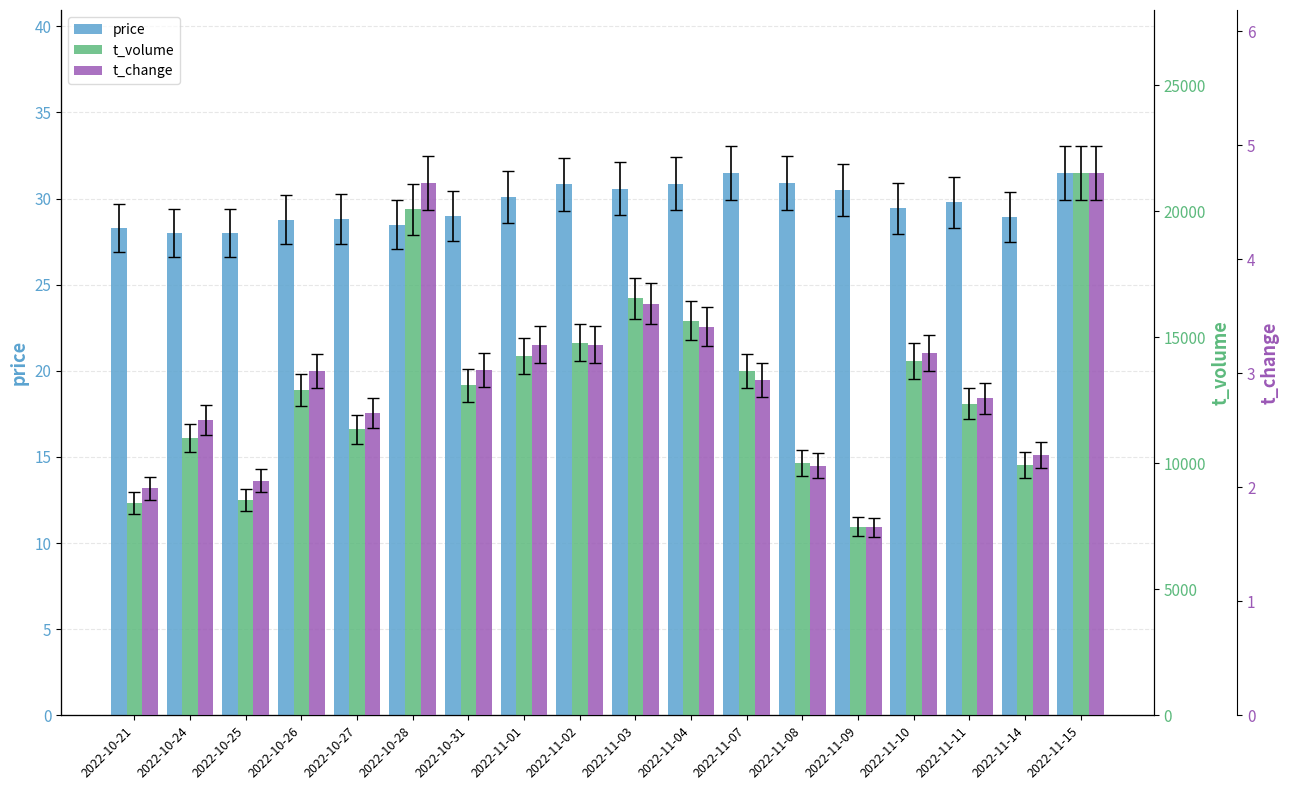

The value of price at 2022-10-28 is 39.1. True or false?

False